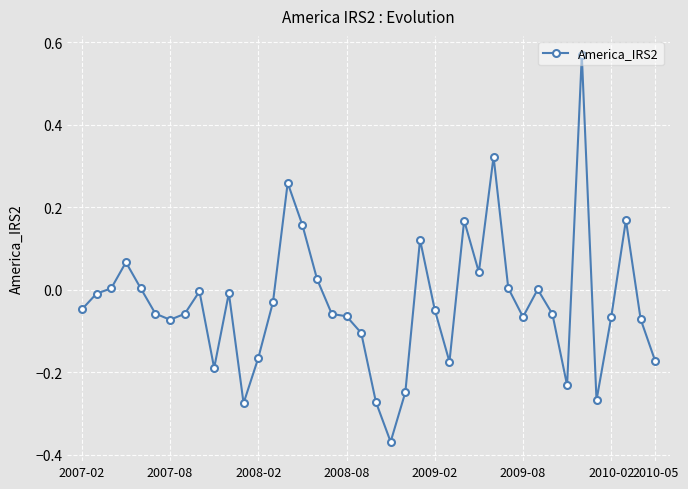

What is the difference between the maximum and minimum values?

0.9